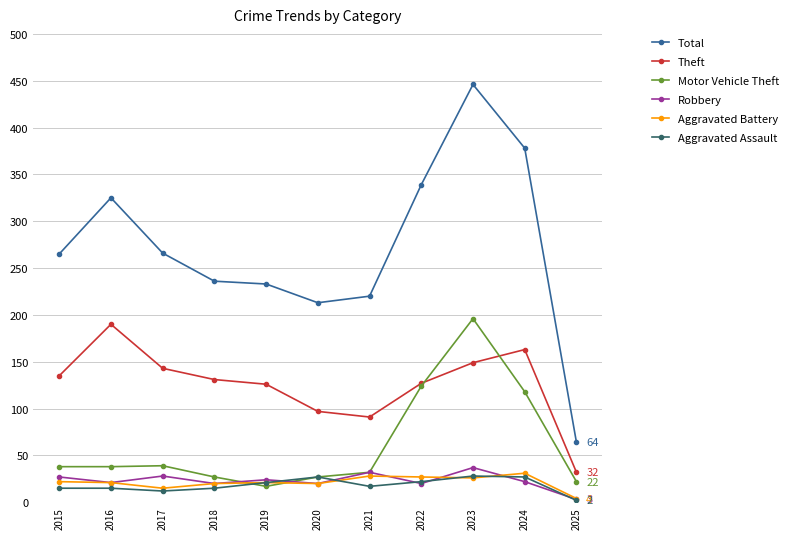

What is the smallest value displayed?

2